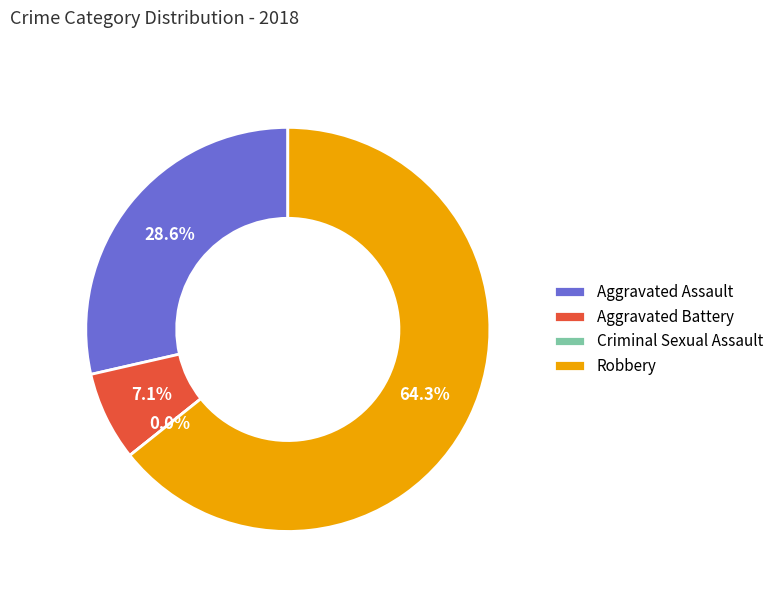

What percentage is the Aggravated Assault slice, to the nearest percent?

29%